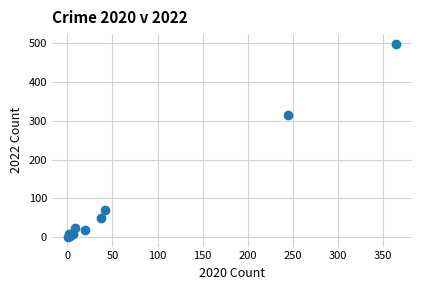

What Y value in the scatter plot is closest to 249?

314